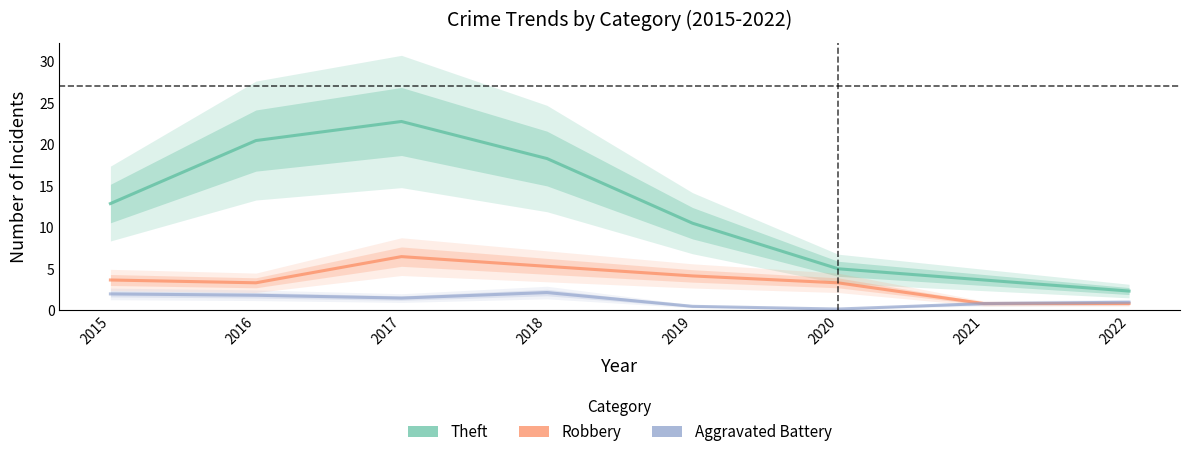

Which has a higher value, 2020 or 2021?

2020